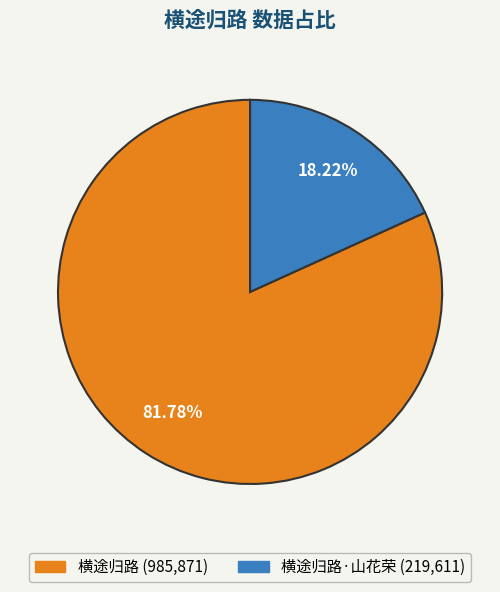

Count the number of slices in the pie.

2